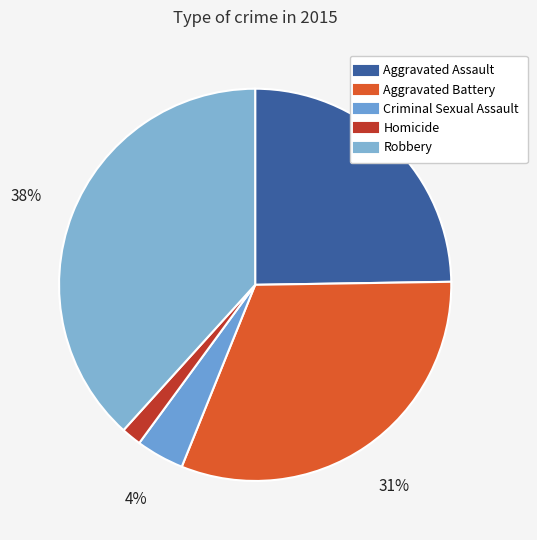

To the nearest percent, what percentage of the pie is Criminal Sexual Assault?

4%